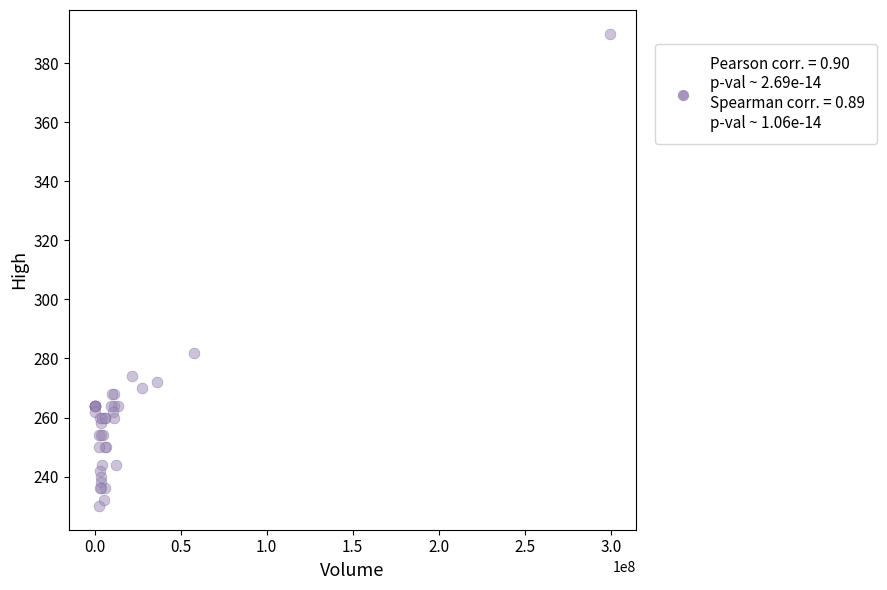

What Y value in the scatter plot is closest to 310?

282